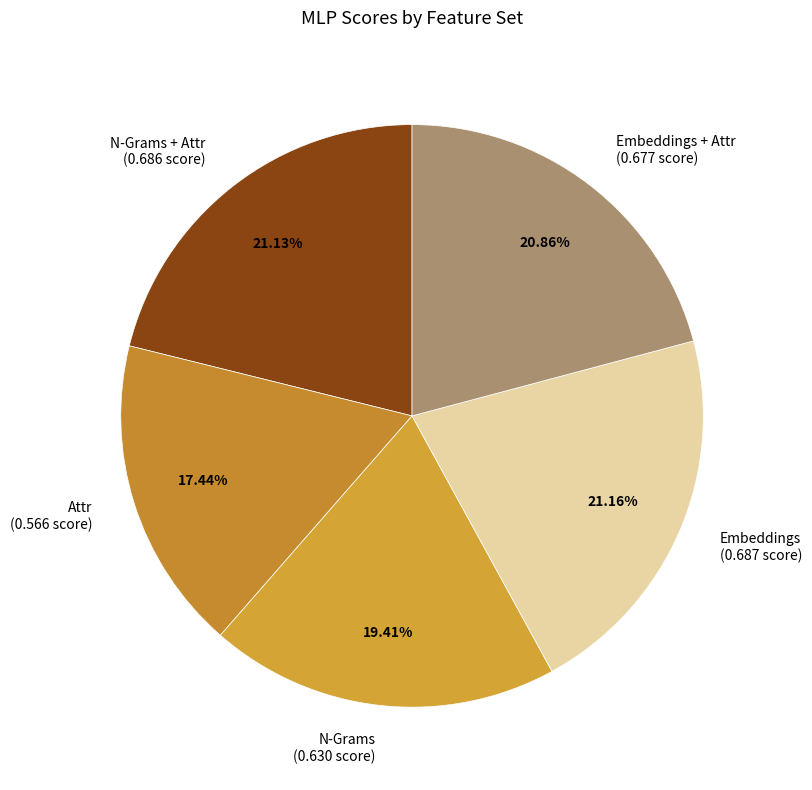

Between Attr (0.566 score) and N-Grams (0.630 score), which is larger?

N-Grams (0.630 score)